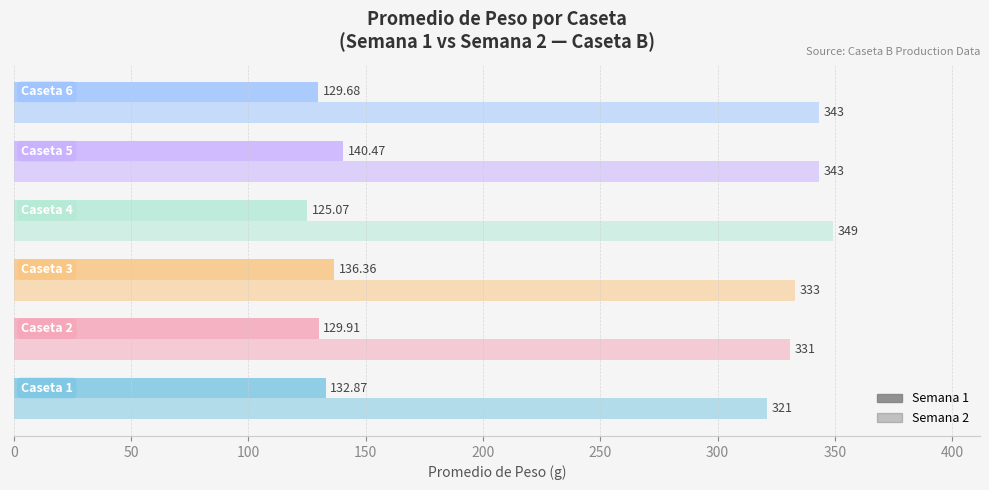

How many distinct data groups are displayed?

2